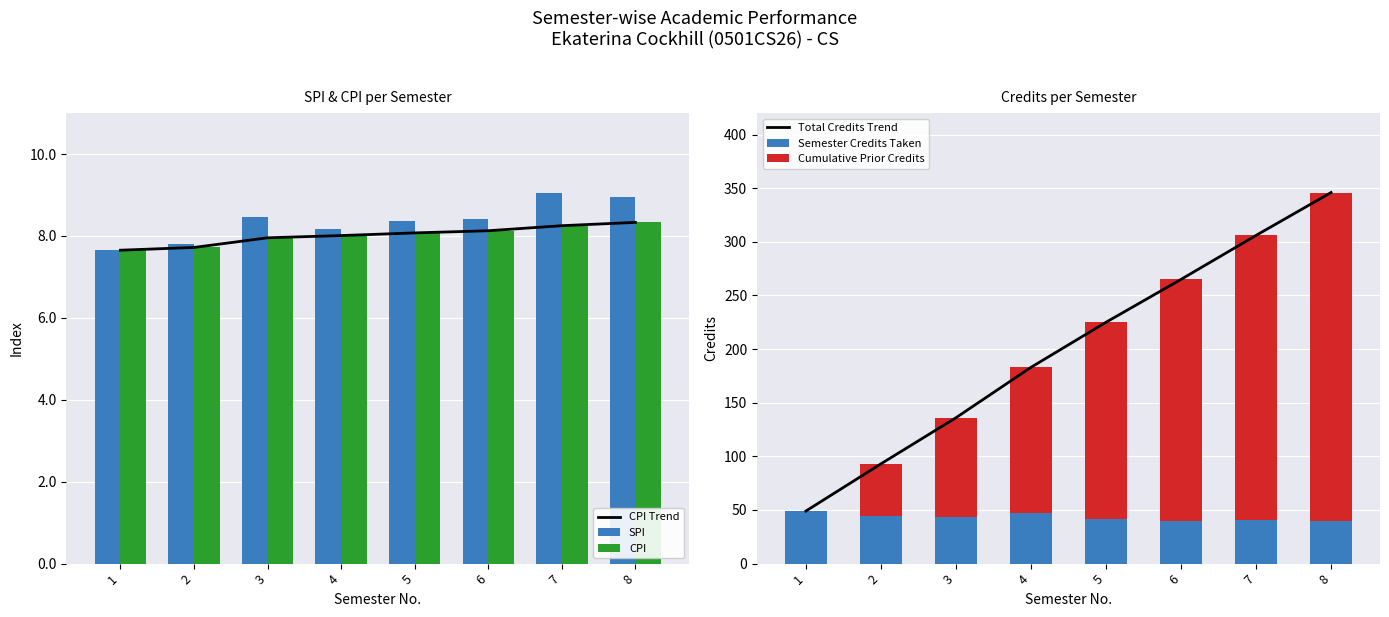

What is the sum of all CPI Trend values?

64.1